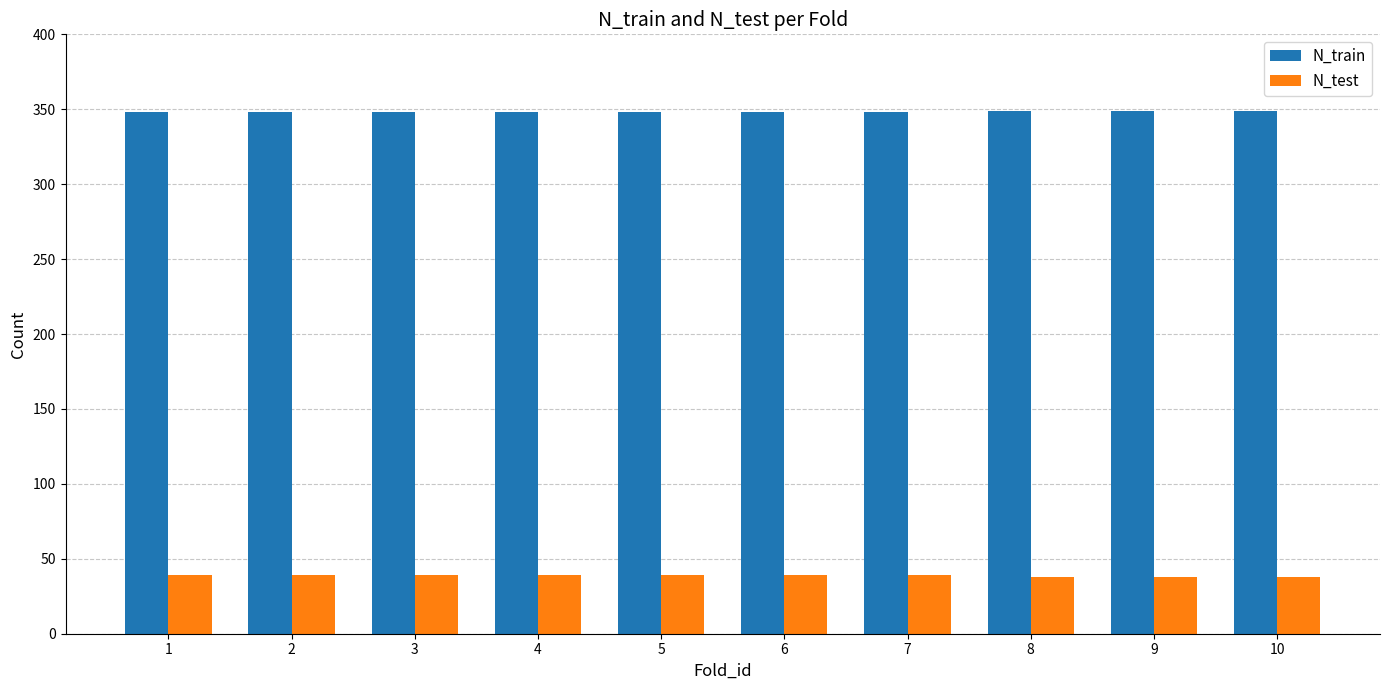

Count the N_test values in the range 38 to 39.

10